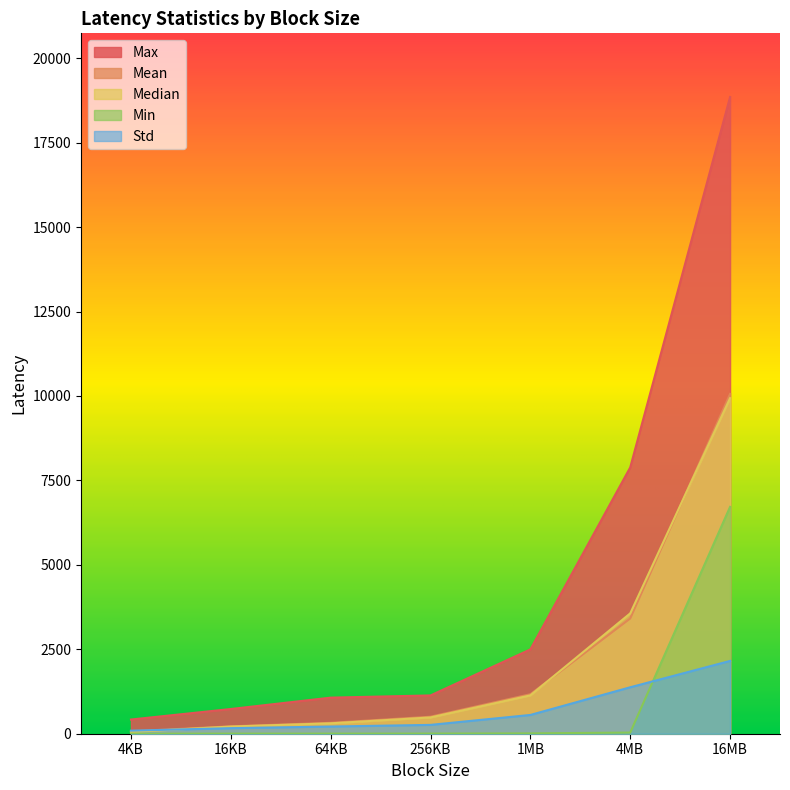

Where is Std nearest to the value 1123?

4MB